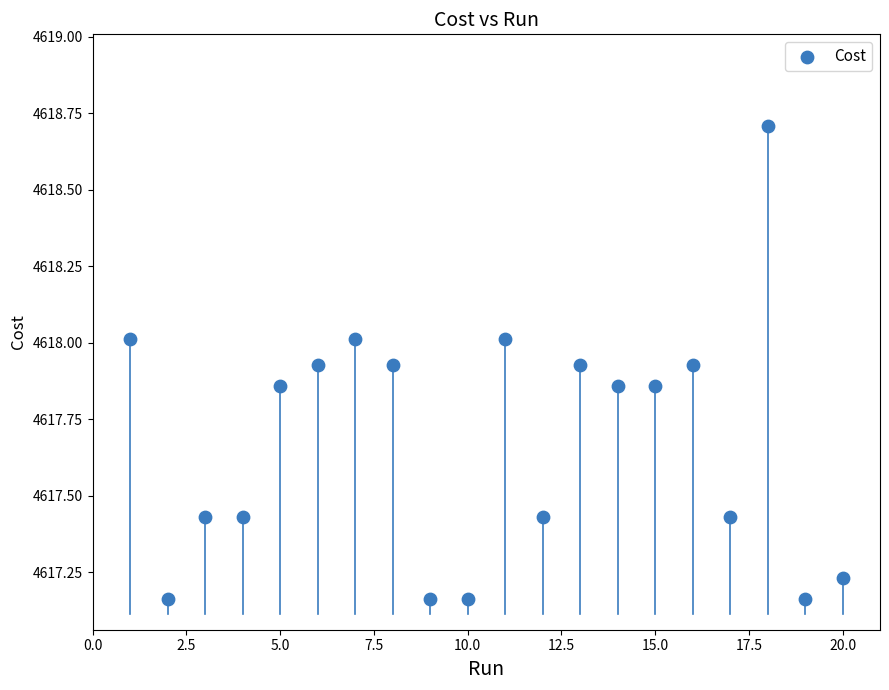

What is the range of X values (max minus min)?

19.0